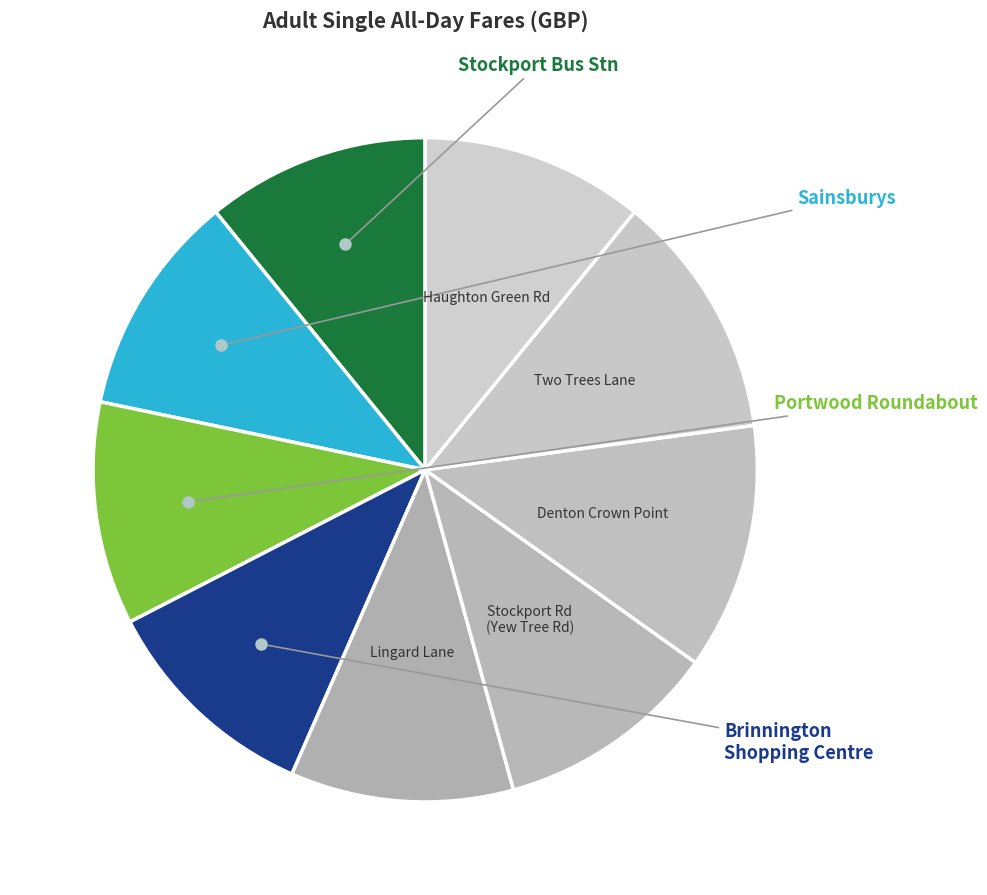

To the nearest percent, what is the average slice percentage?

11%